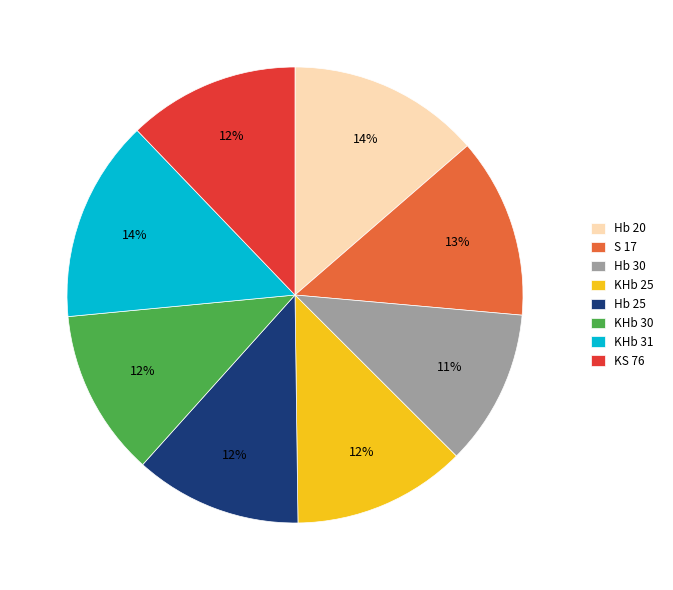

Which category has the smallest portion of the pie?

Hb 30